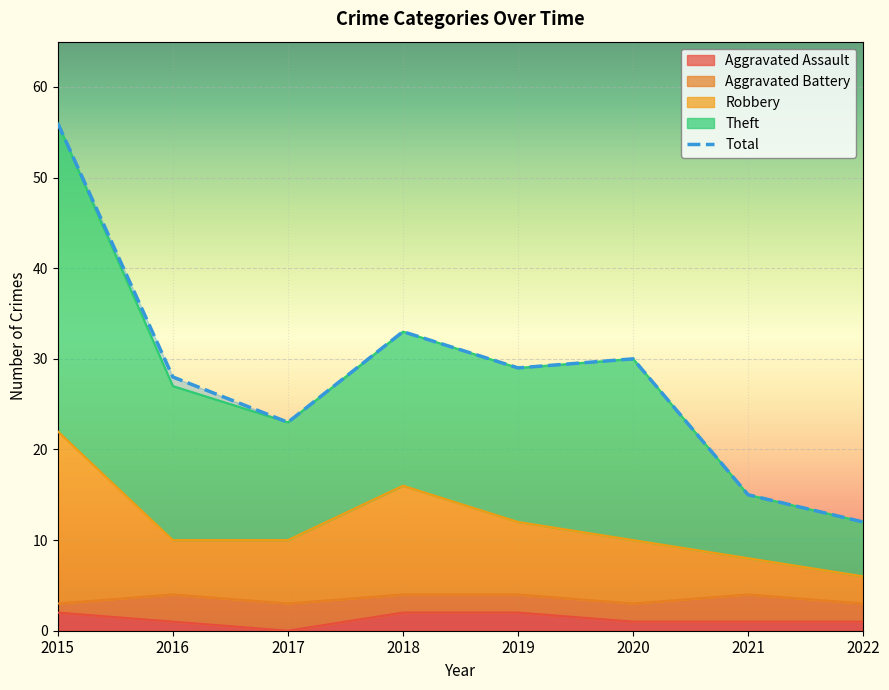

What is the sum of all values?

226